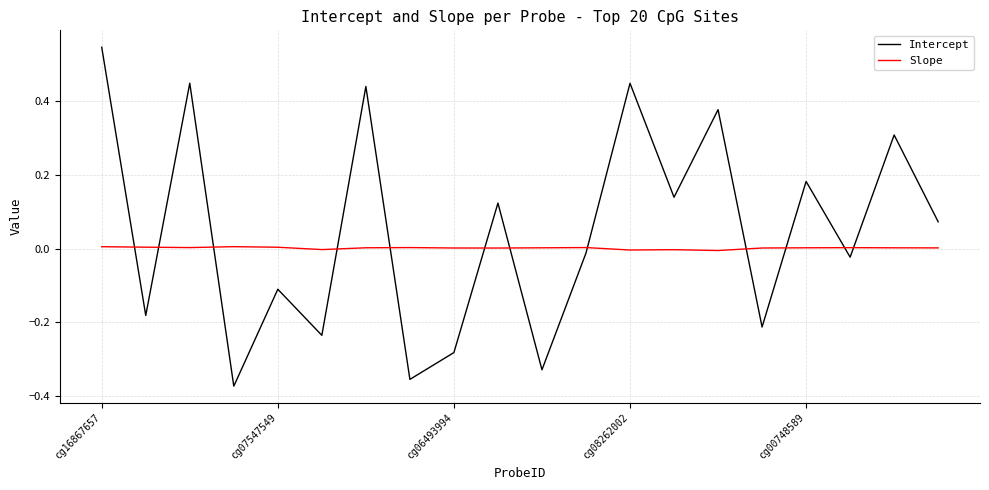

Which series ends up on top after the final intersection of Intercept and Slope?

Intercept